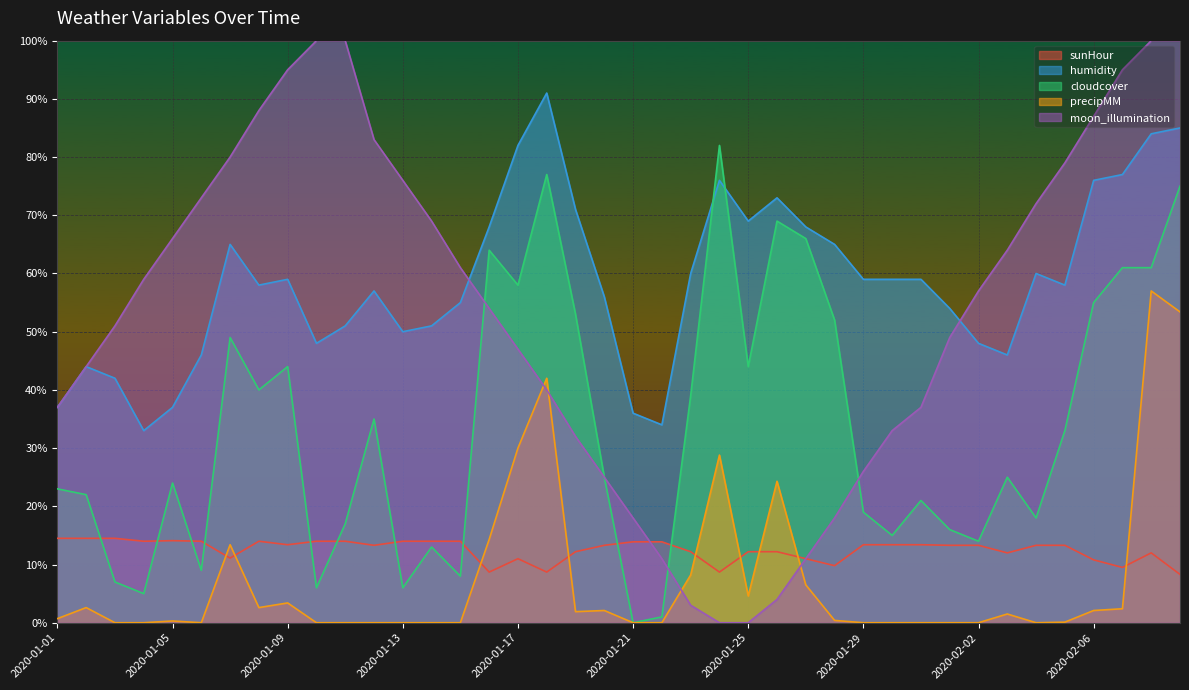

Which series ends up on top after the final intersection of humidity and moon_illumination?

moon_illumination